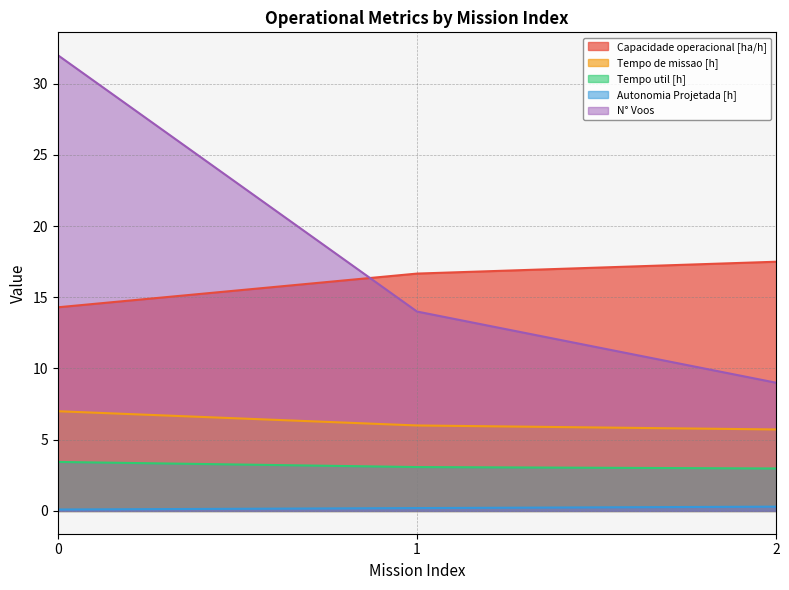

Which has a higher value, 2 or 1?

2